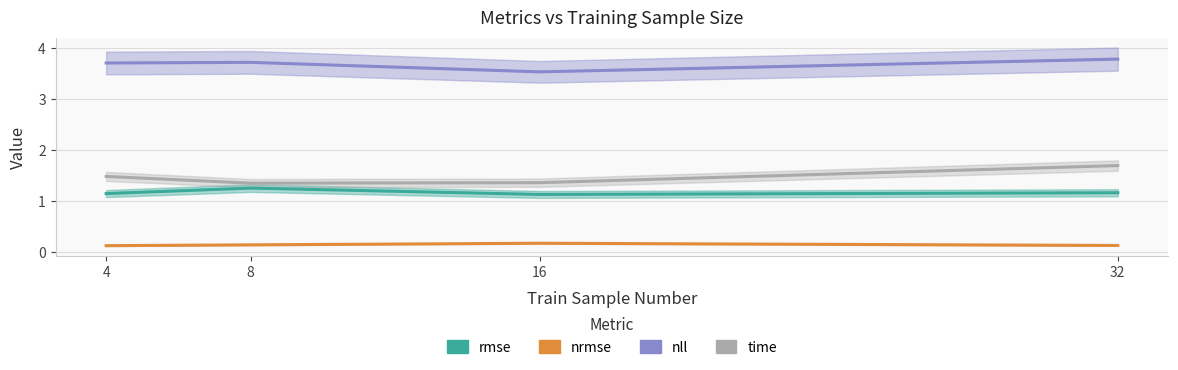

What is the sum of all time values?

5.9